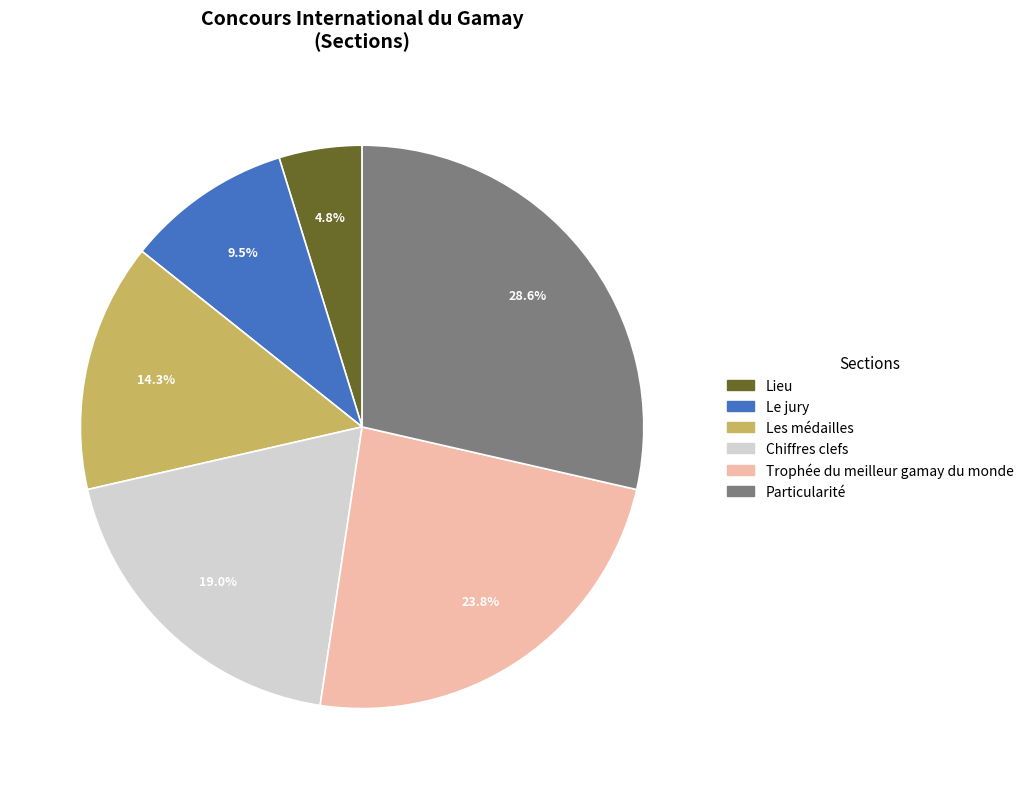

True or false: Chiffres clefs accounts for 12% of the total.

False